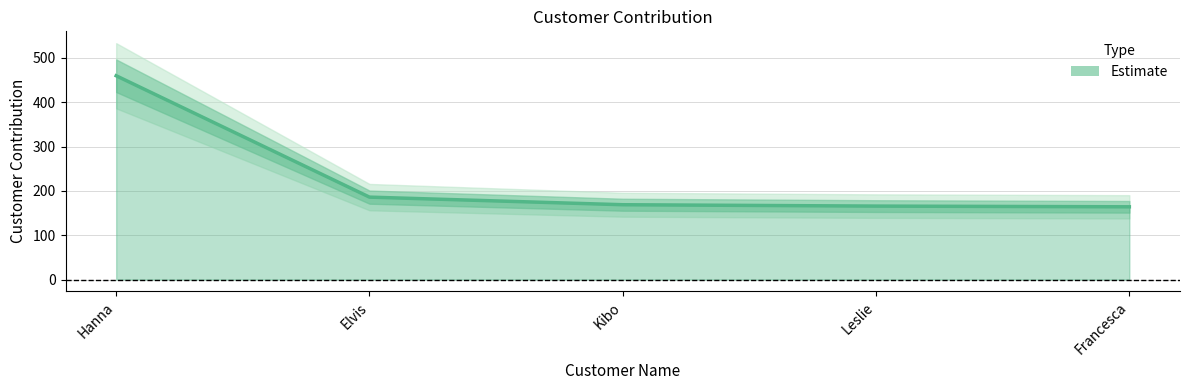

Reading right to left, extract all data points from this chart.

164.1	165.7	168.8	185.9	459.8